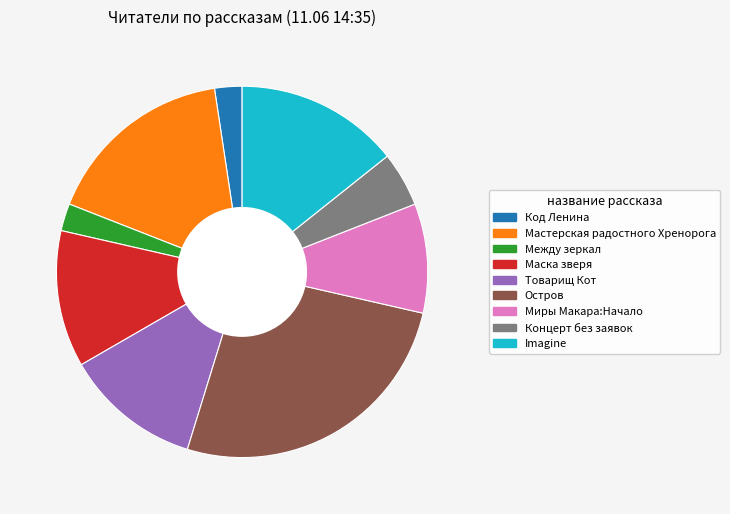

Is there a majority slice in this chart?

No